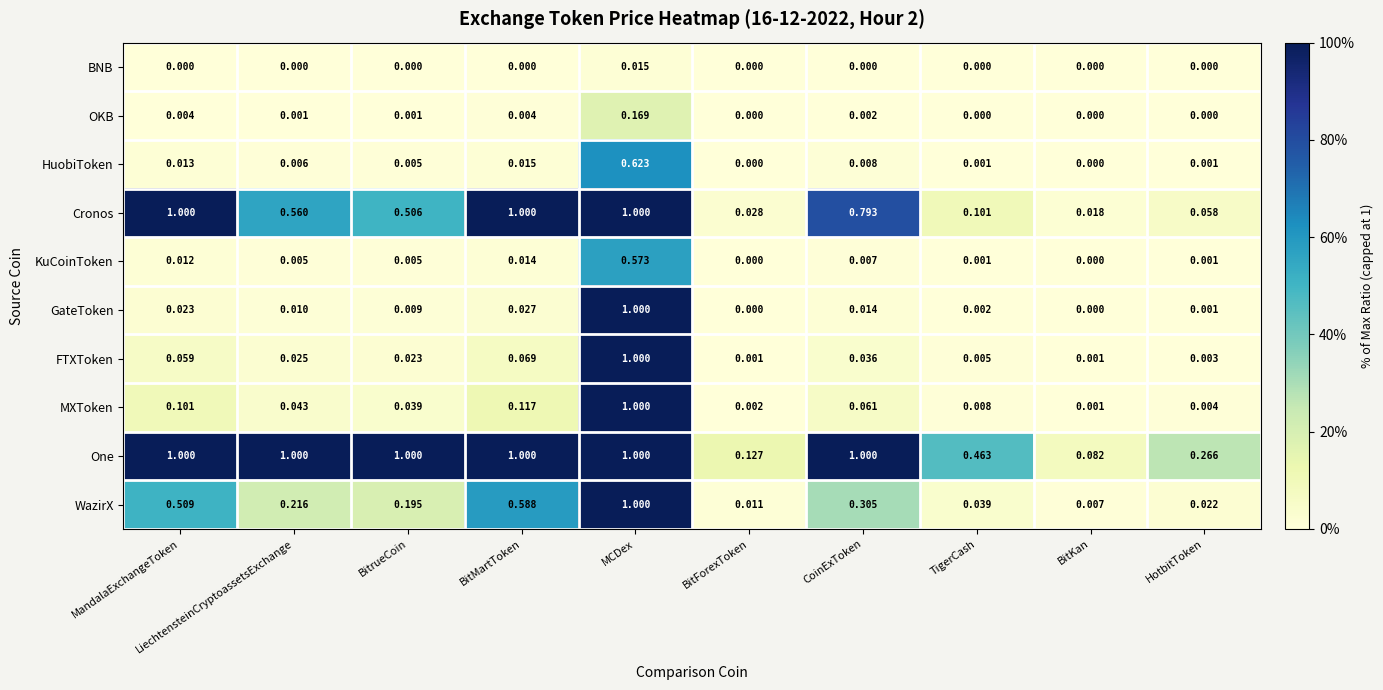

Which series changed the most between MCDex and BitKan?

GateToken